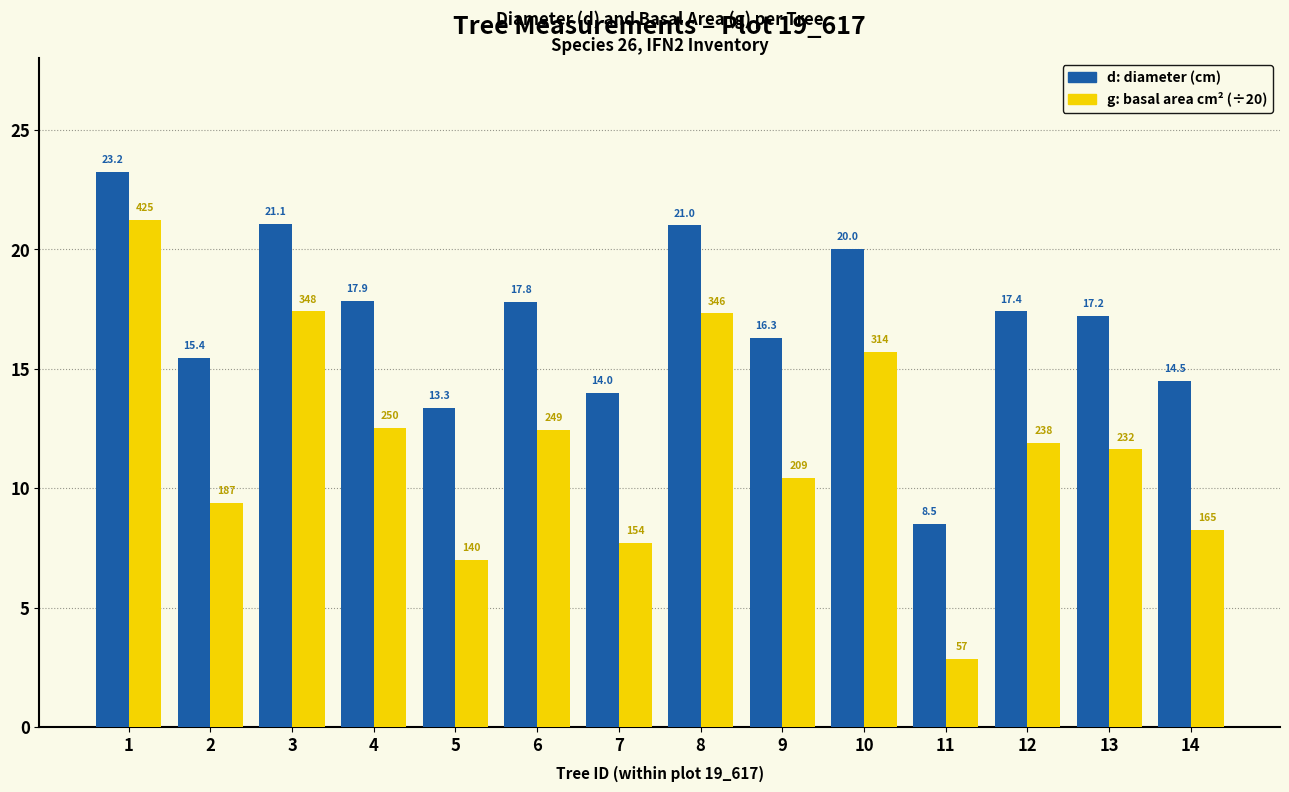

Which label corresponds to the smallest value in the chart?

11